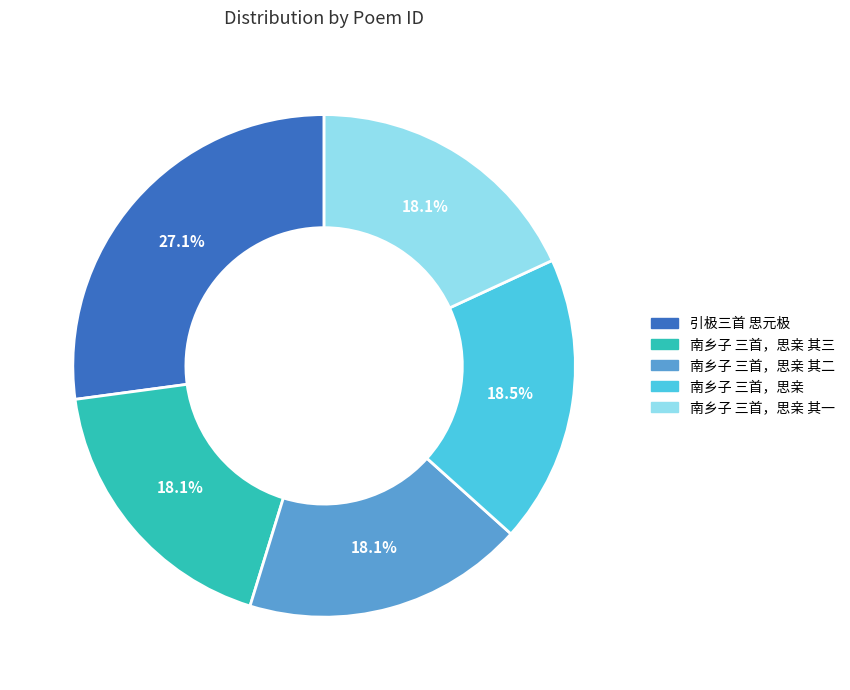

Is there any slice that represents more than half of the pie?

No